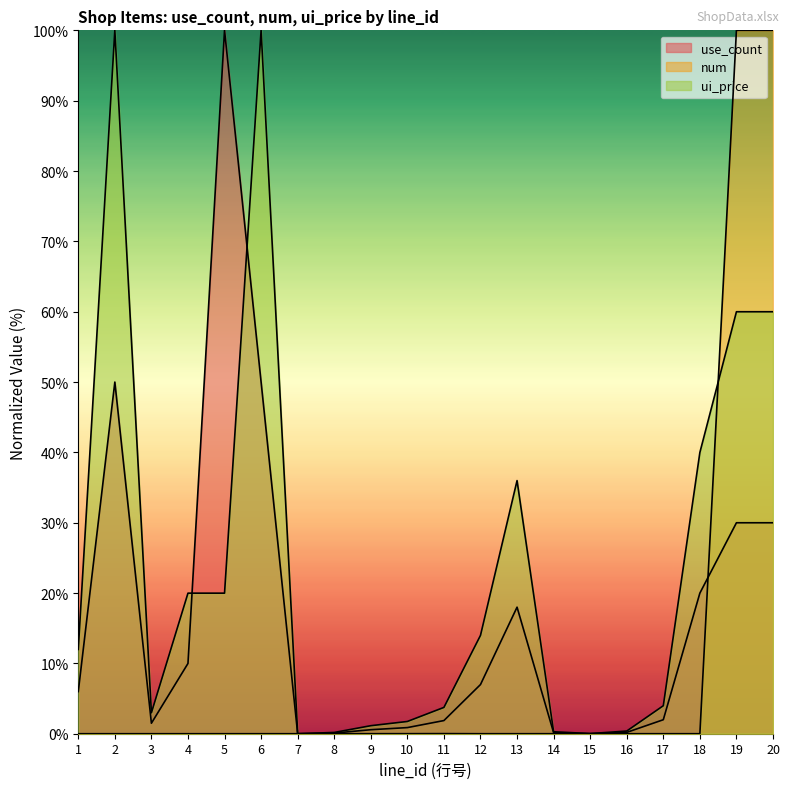

True or false: use_count has more than 1 interior local peaks.

True